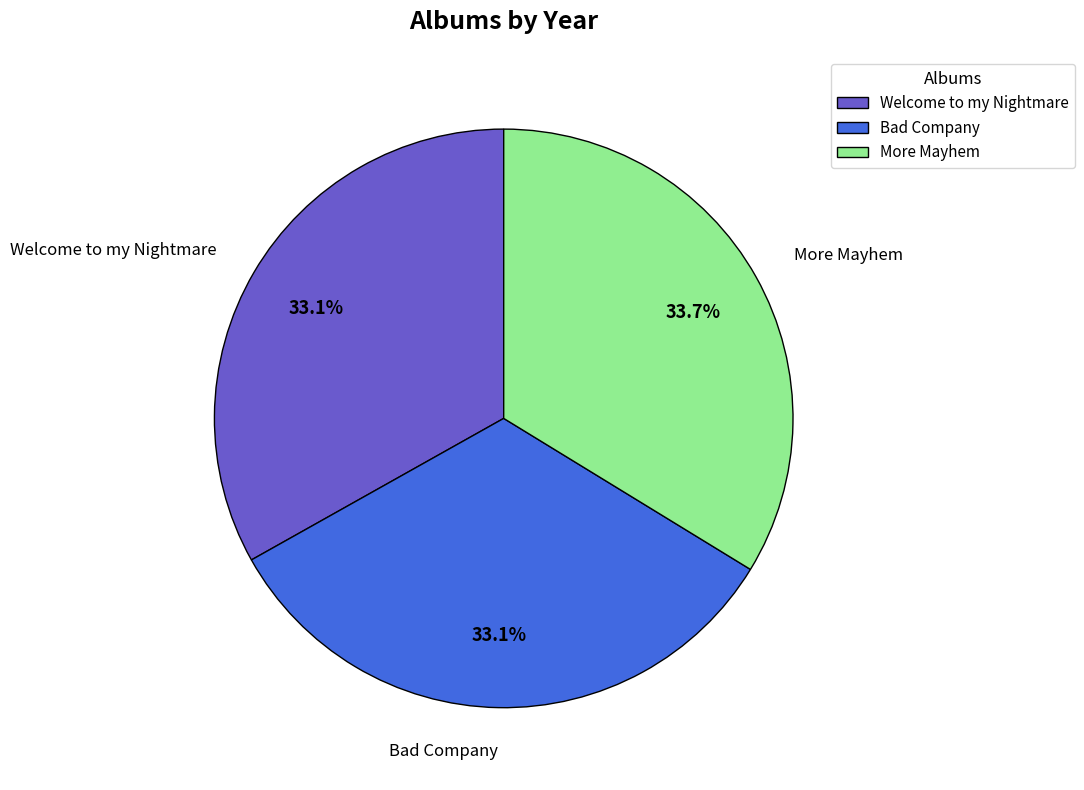

To the nearest percent, what portion does More Mayhem represent?

34%